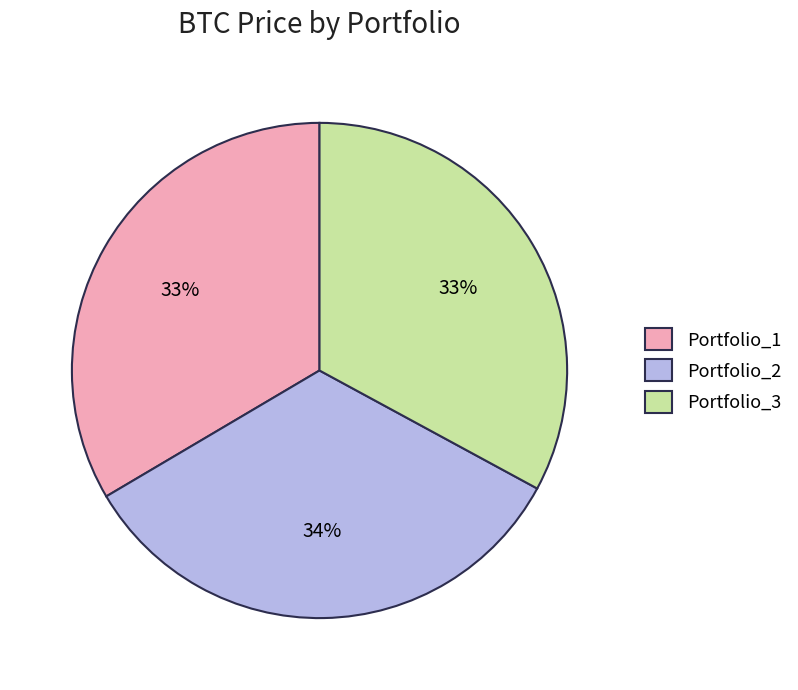

How many segments does this pie chart have?

3